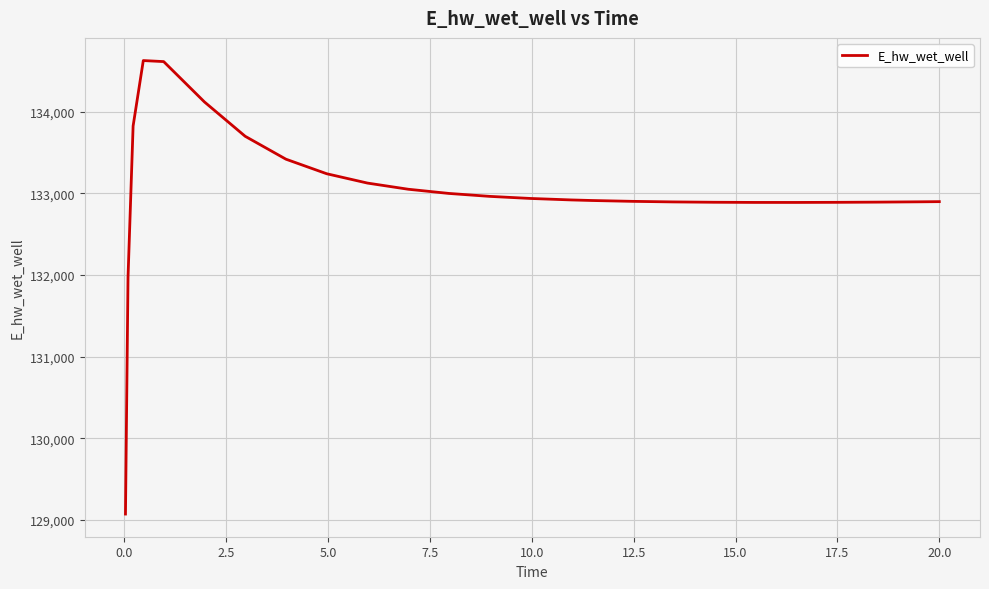

What is the greatest value displayed?

134628.7